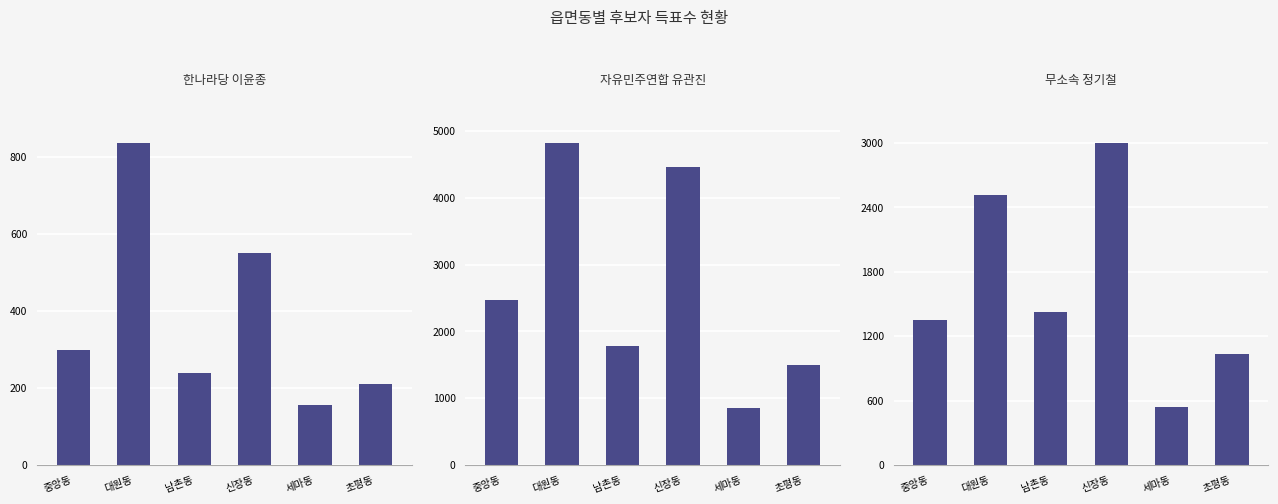

At which category is the sum across all series the highest?

대원동